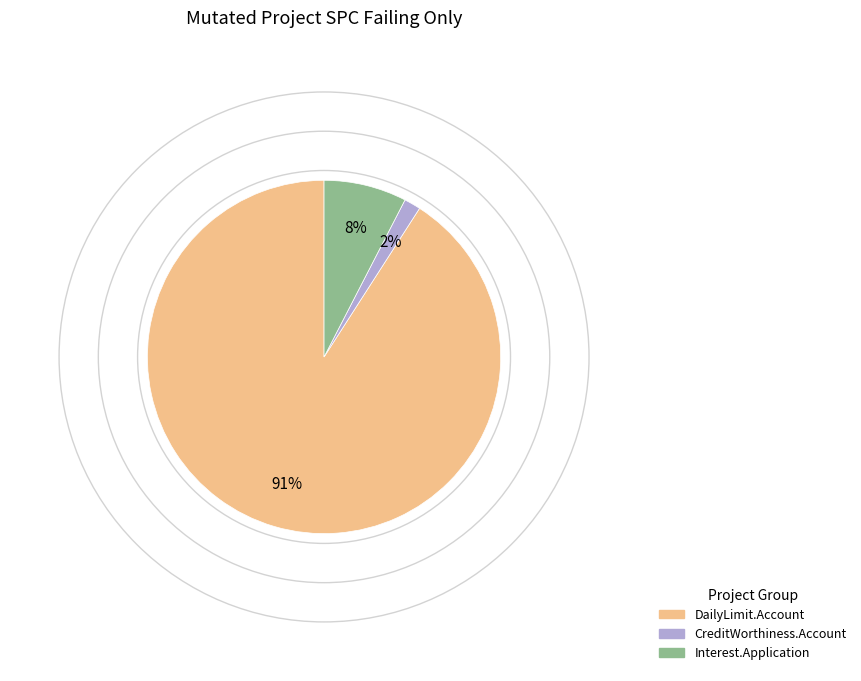

Does any single category account for the majority?

Yes